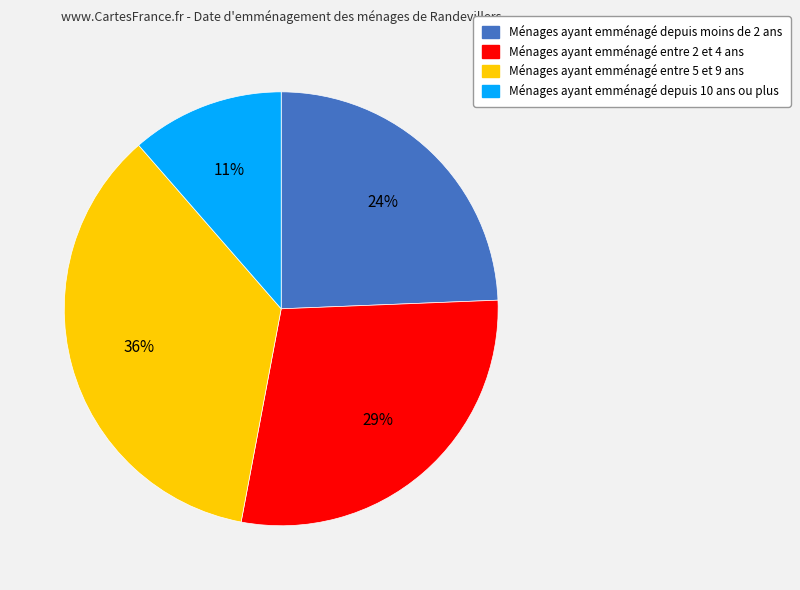

Is Ménages ayant emménagé depuis 10 ans ou plus the majority of the pie?

No